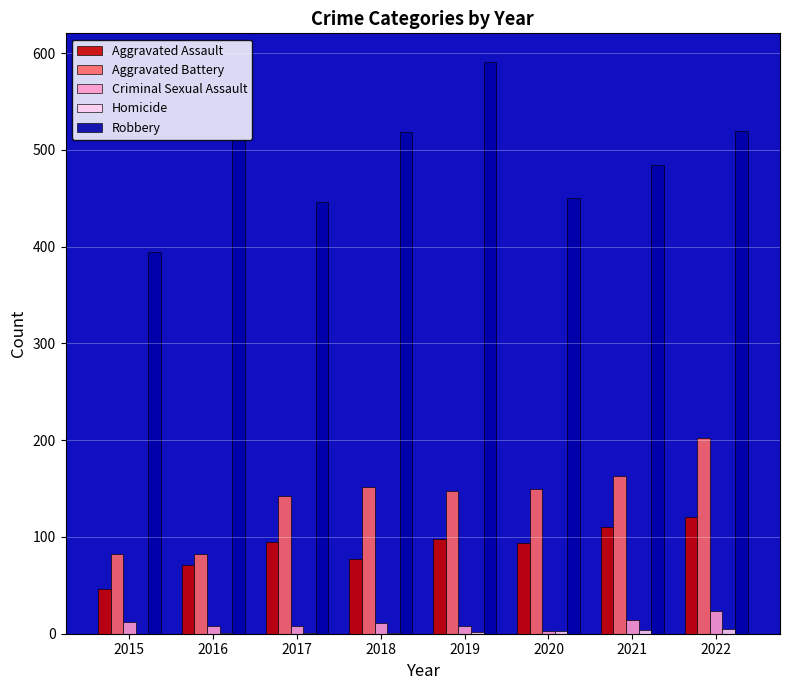

Which series has the largest total across all categories?

Robbery